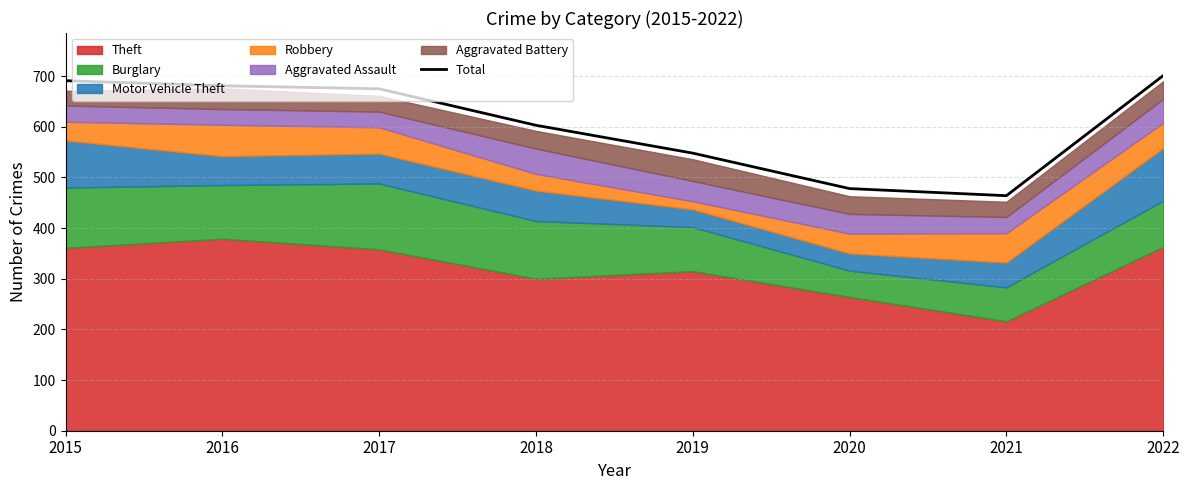

At which label does the data first exceed 675?

2015